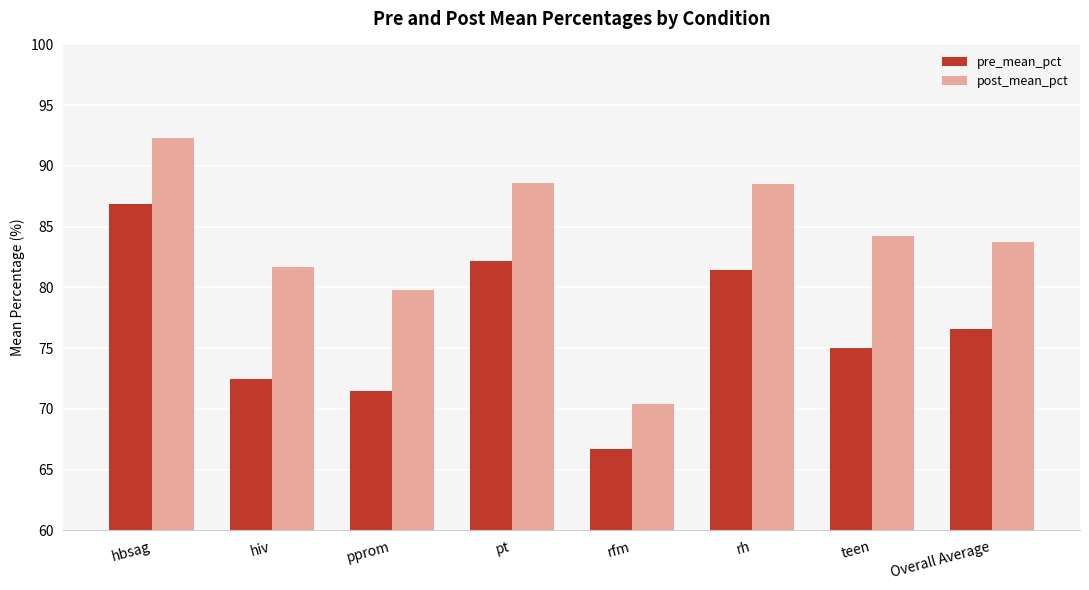

Which series has the largest total across all categories?

post_mean_pct